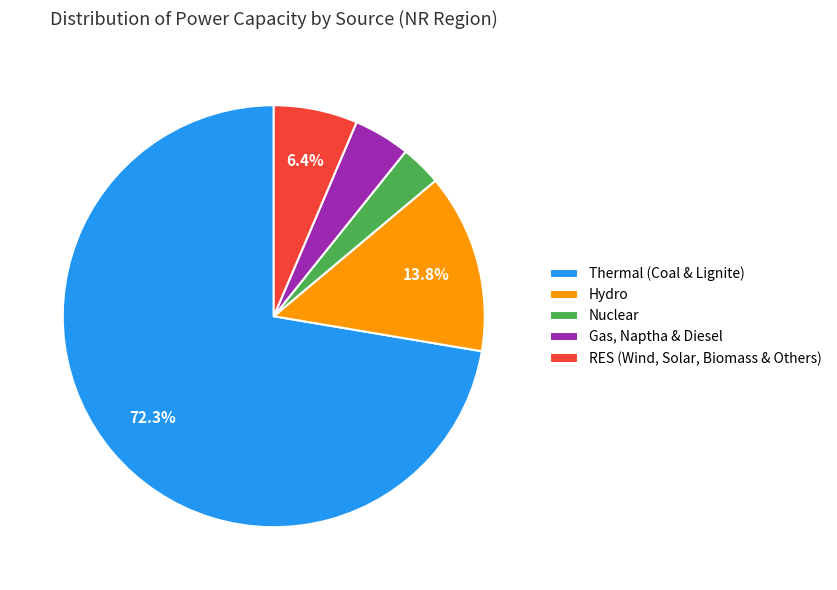

Rank the categories by value from lowest to highest.

Nuclear, Gas, Naptha & Diesel, RES (Wind, Solar, Biomass & Others), Hydro, Thermal (Coal & Lignite)